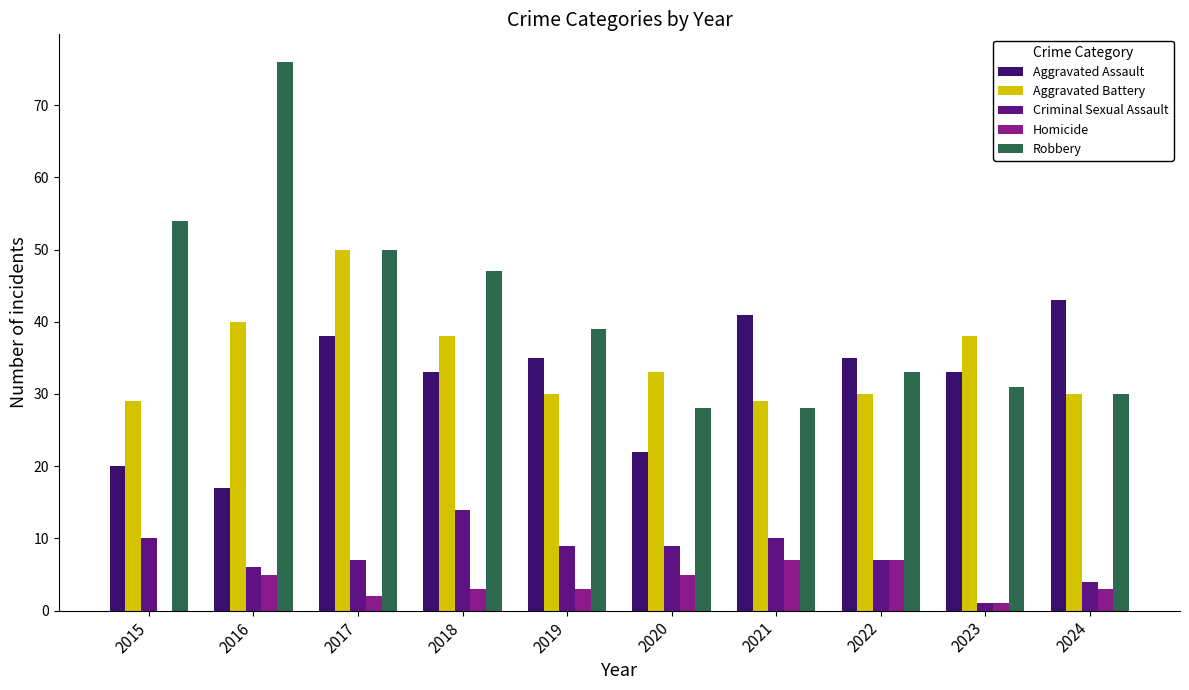

What is the total value across all series at 2020?

97